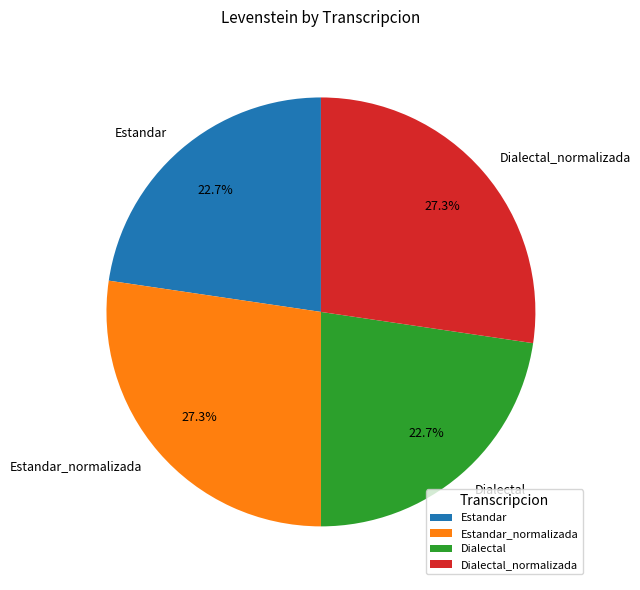

How much of the chart is everything except Dialectal_normalizada?

72.7%